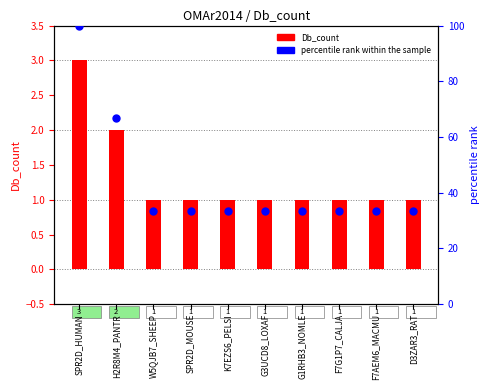

What is the ratio of the value at F7AEM6_MACMU to the value at G1RHB3_NOMLE?

1.0